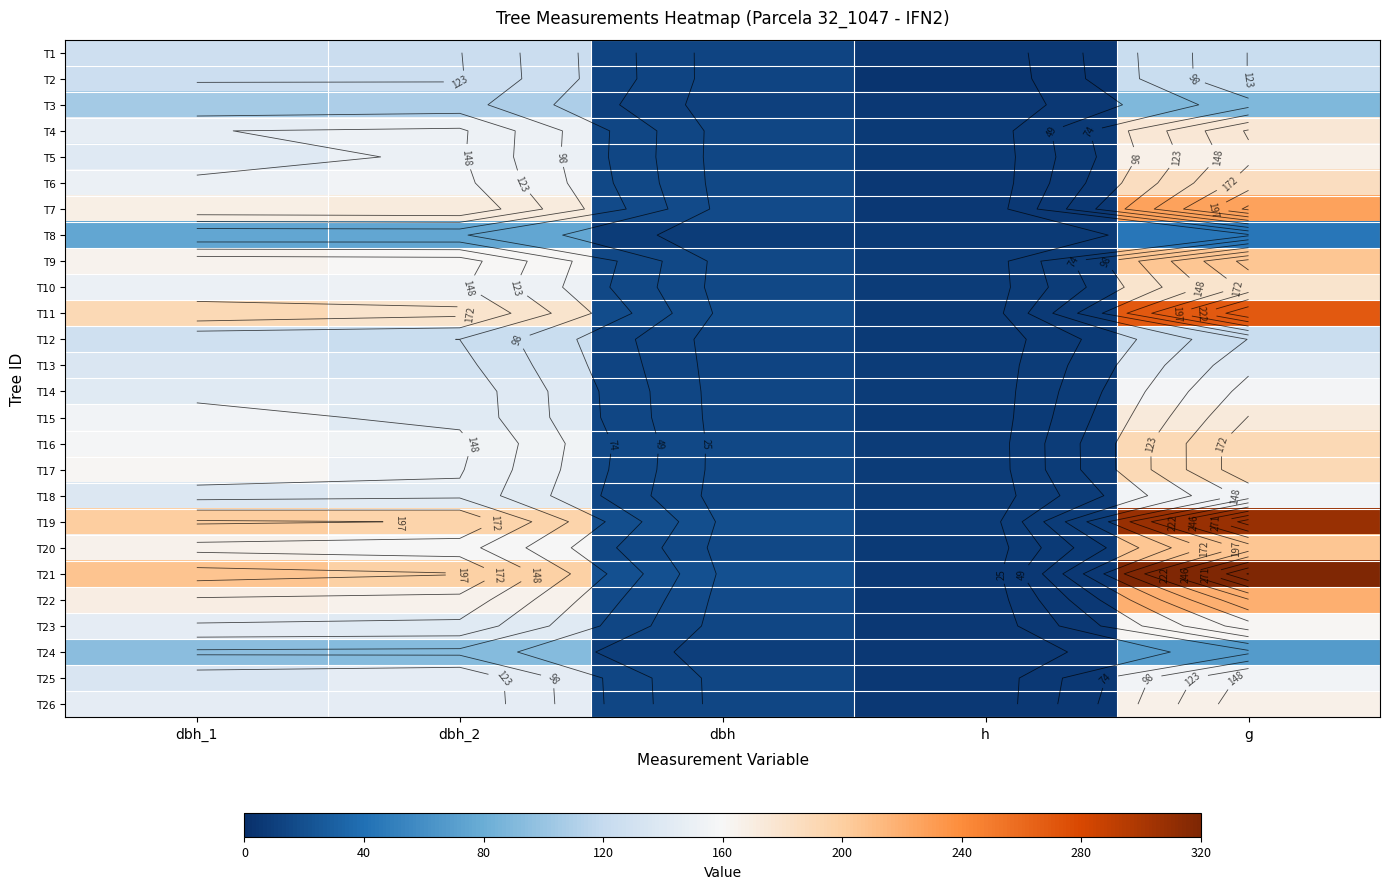

Which has a higher value, dbh_2 or dbh_1?

dbh_1